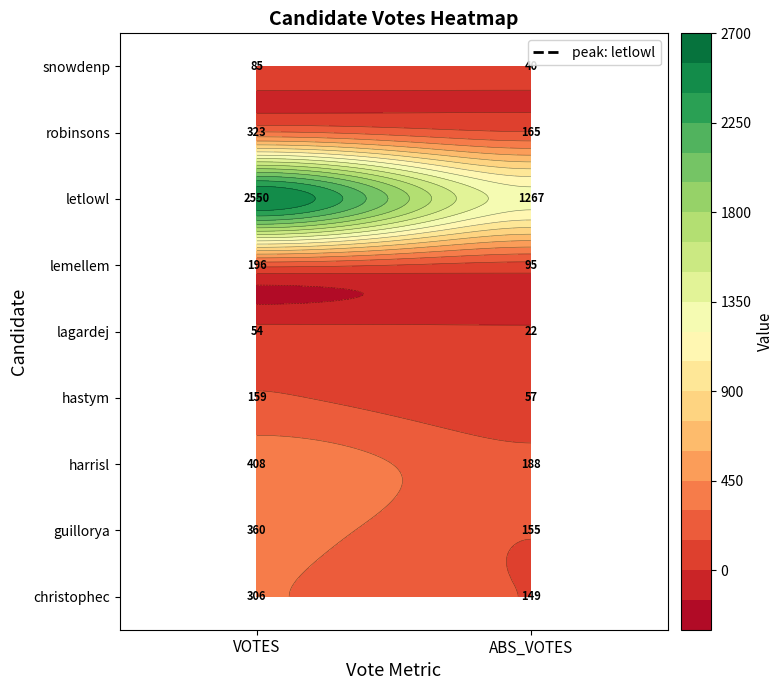

Rank the series at ABS_VOTES from lowest to highest value.

lagardej, snowdenp, hastym, lemellem, christophec, guillorya, robinsons, harrisl, letlowl